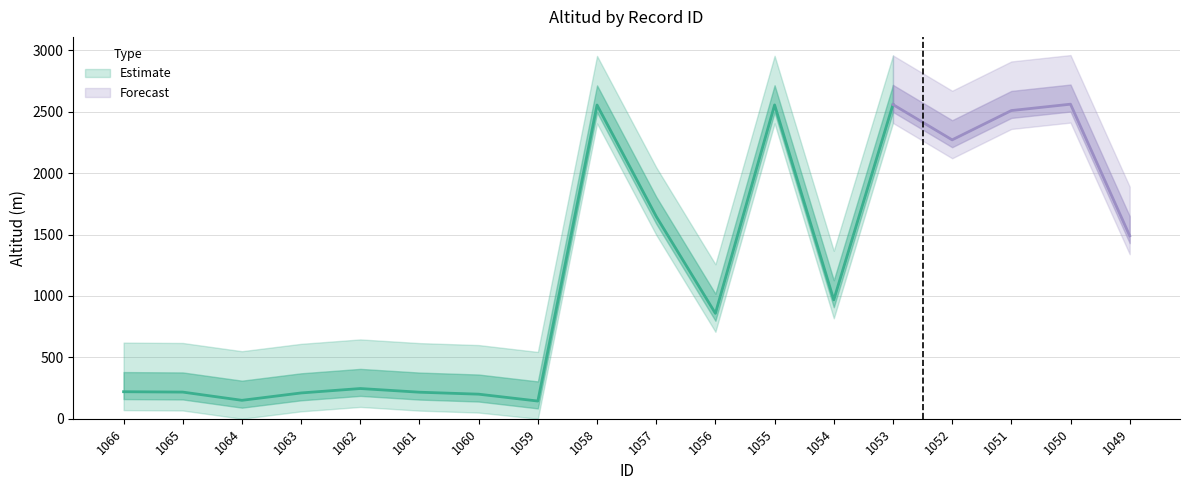

Reading left to right, list all the values displayed in this chart.

220.0	217.0	150.0	210.0	246.0	216.0	200.0	144.0	2555.0	1647.8	858.1	2556.0	968.0	2559.0	2271.4	2510.0	2562.0	1490.0